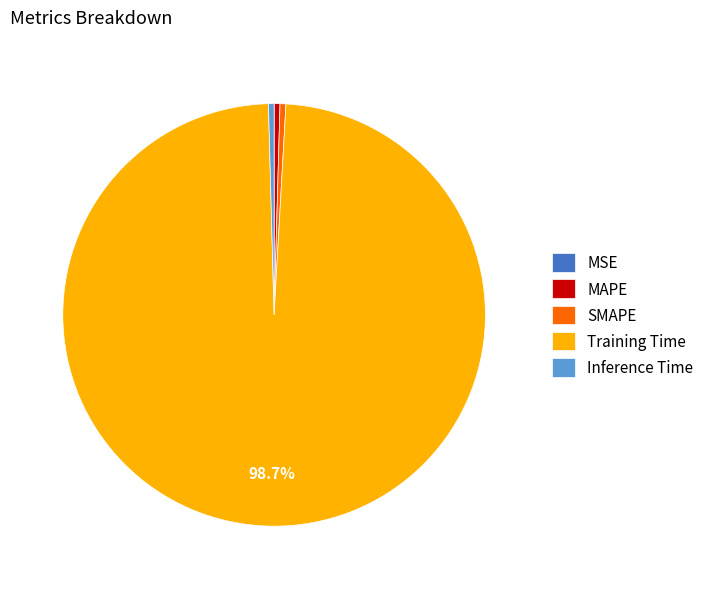

What is the largest slice in the pie chart?

Training Time